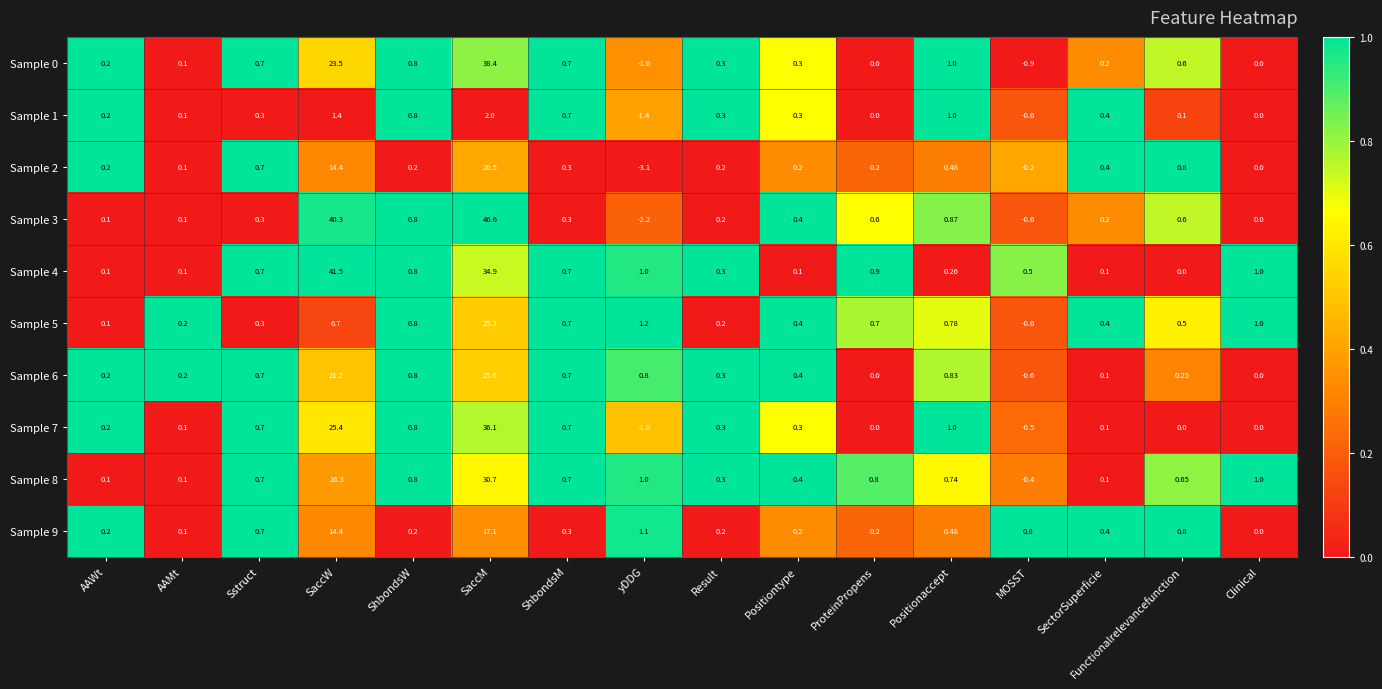

Where does the Sample 8 series first go above 0?

AAWt